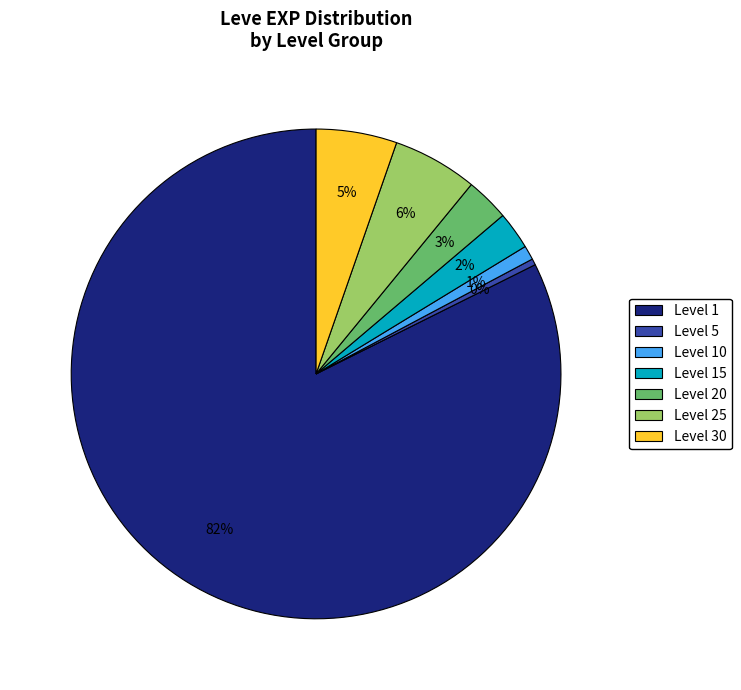

What percentage is the Level 10 slice, to the nearest percent?

1%